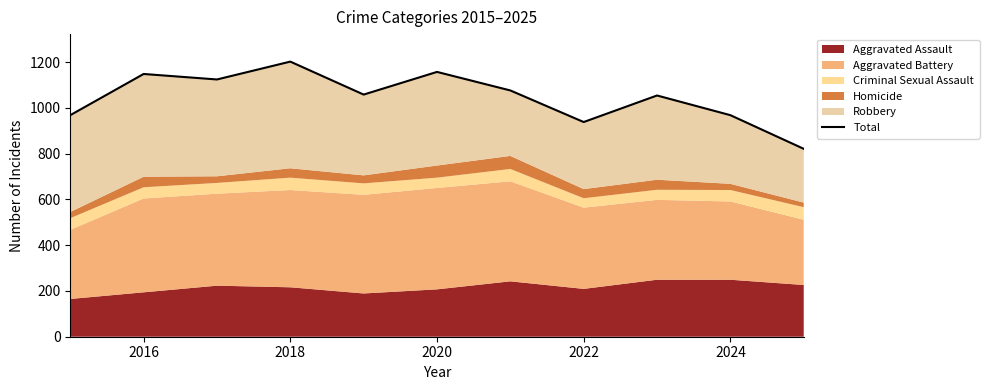

Is it true that the value at 2016 is 1577?

False